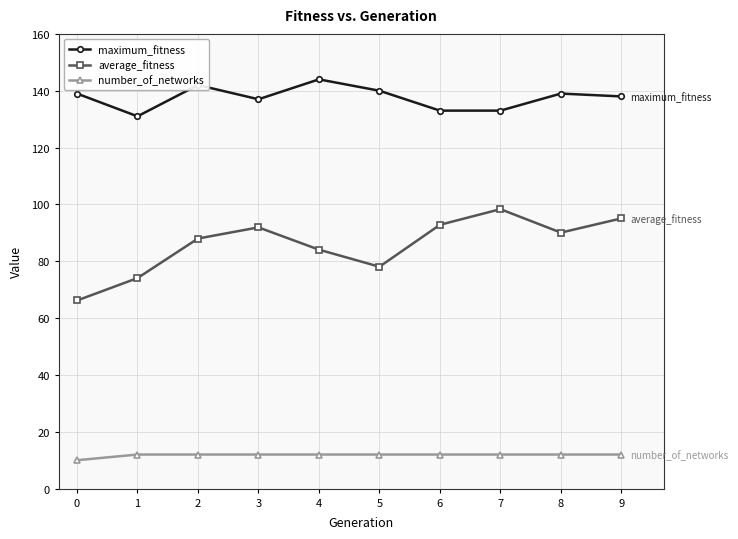

What is the value of the average_fitness point at the 8th from the left?

98.3